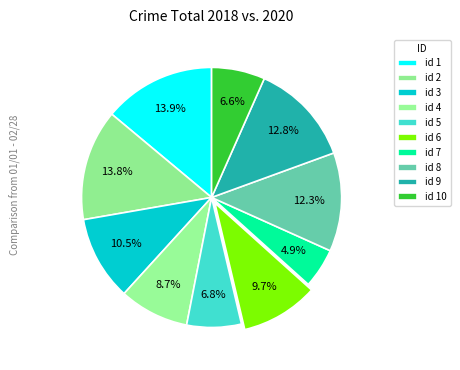

How many slices are in this pie chart?

10